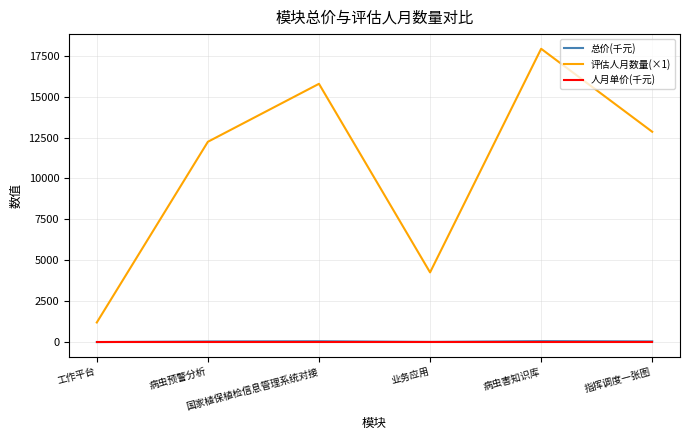

Which series has the largest range (max minus min)?

评估人月数量(×1)